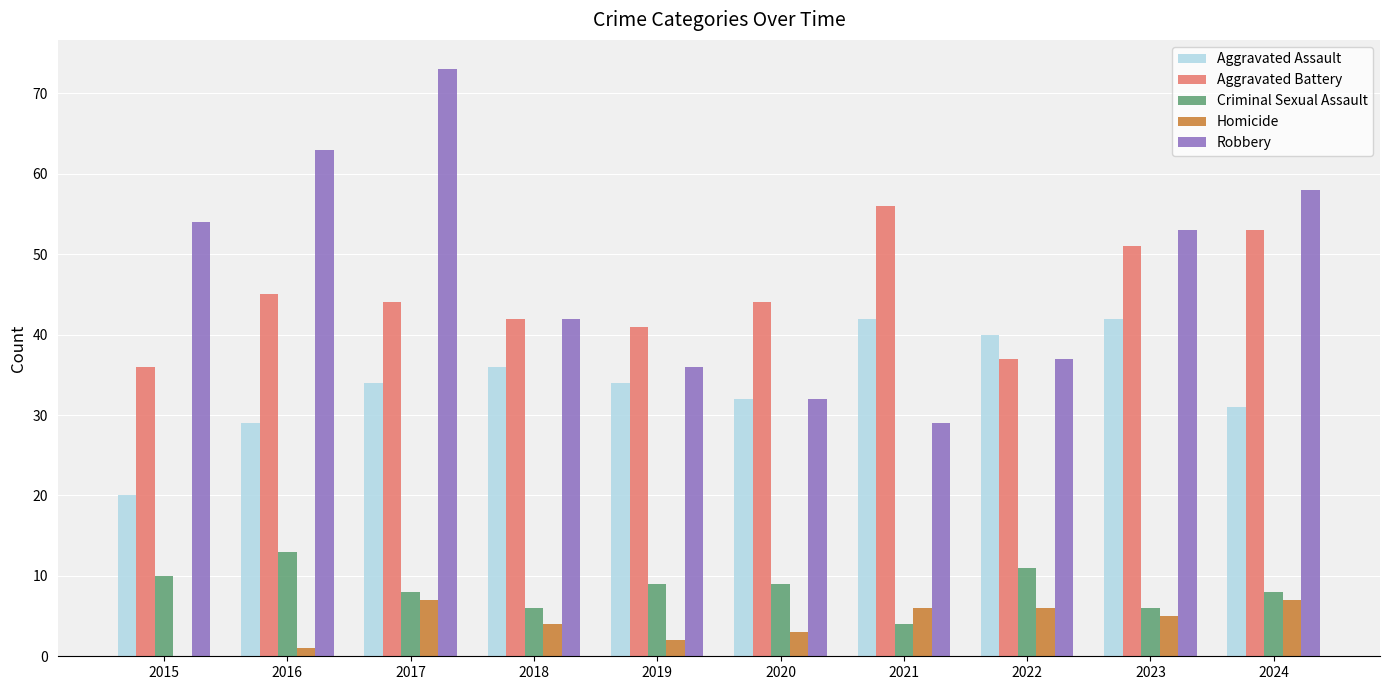

What is the total value across all series at 2015?

120